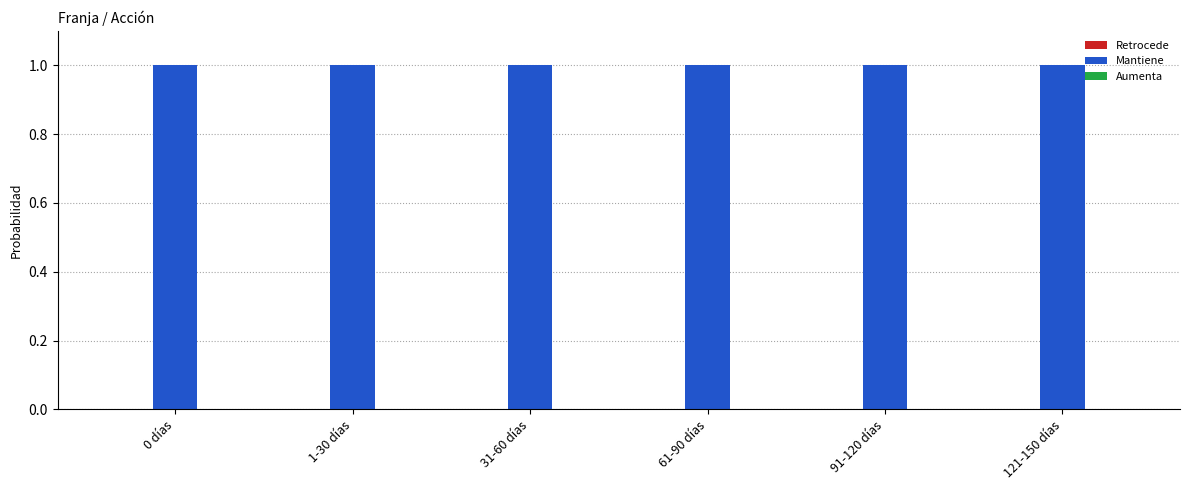

What is the maximum value for Mantiene?

1.0